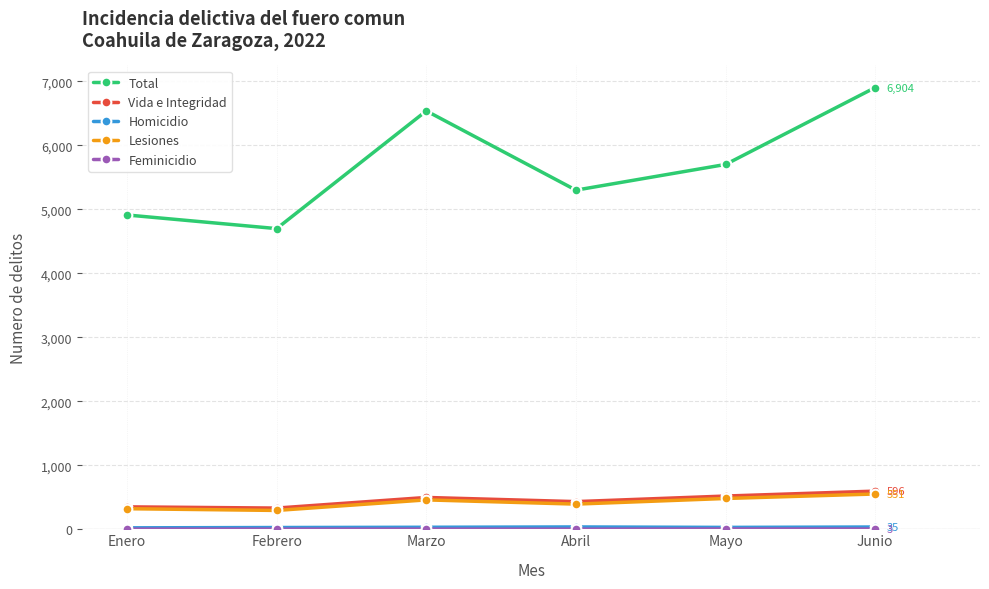

What is the minimum value for Vida e Integridad?

331